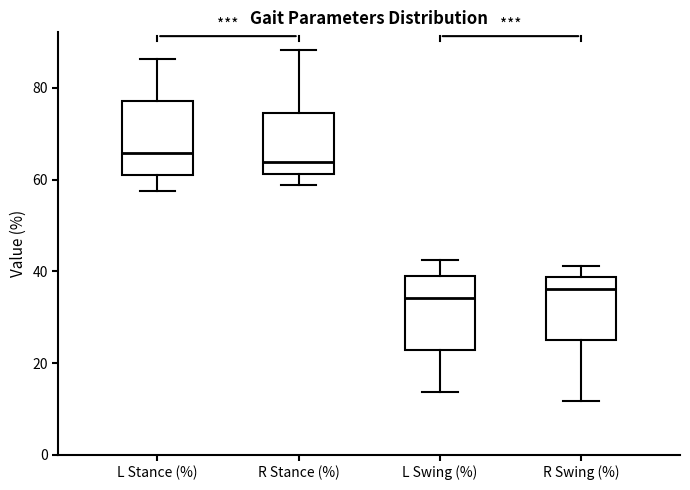

Reading left to right, transcribe this box plot: for each box, give where its median line is, the range the box spans, and where its two whiskers end, as read against the y-axis. The values are not printed on the chart, so give them approximately, as read against the axis.

L Stance (%): median 66, box 60 to 78, whiskers 58 to 86
R Stance (%): median 64, box 62 to 74, whiskers 58 to 88
L Swing (%): median 34, box 22 to 40, whiskers 14 to 42
R Swing (%): median 36, box 26 to 38, whiskers 12 to 42